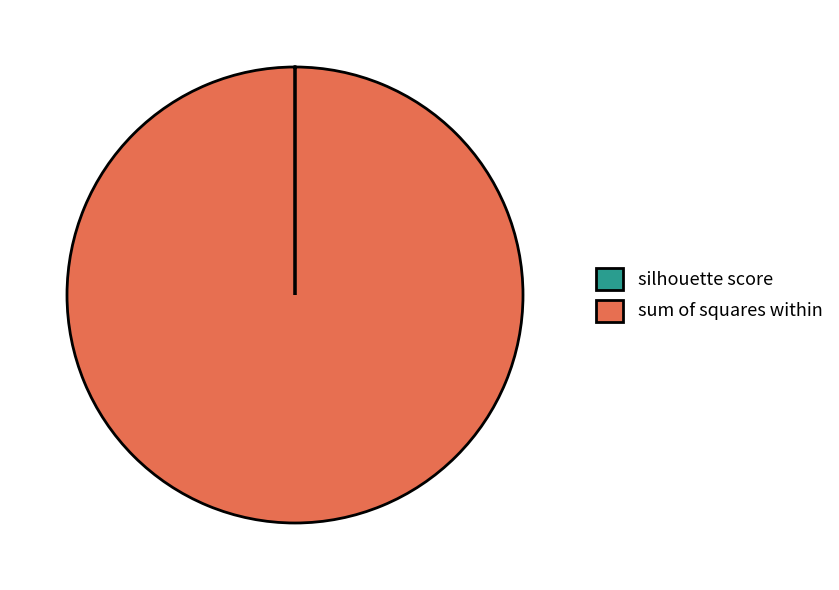

Which category has the biggest portion of the pie?

sum of squares within